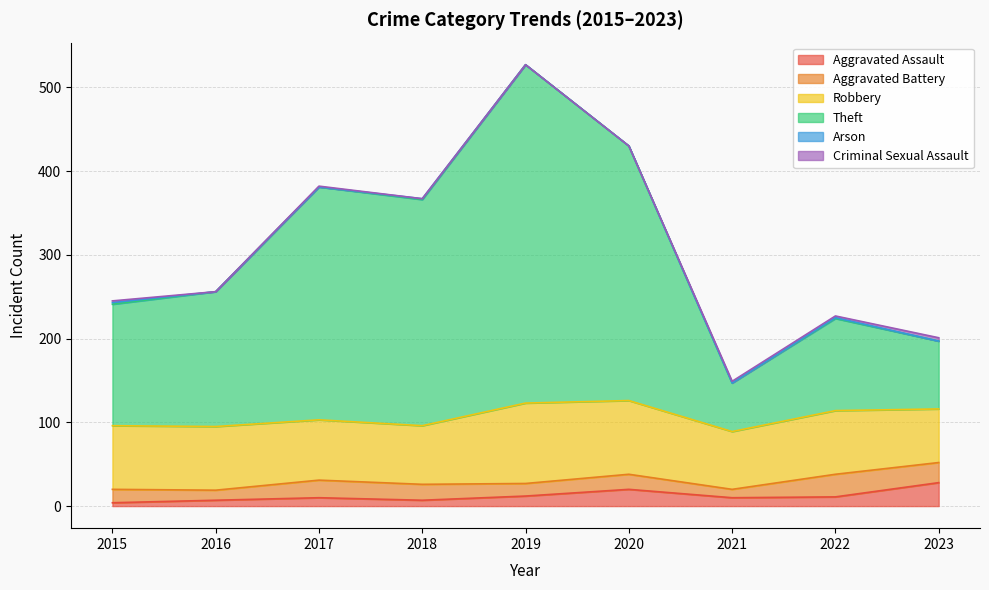

What is the lowest value of the Theft series?

58